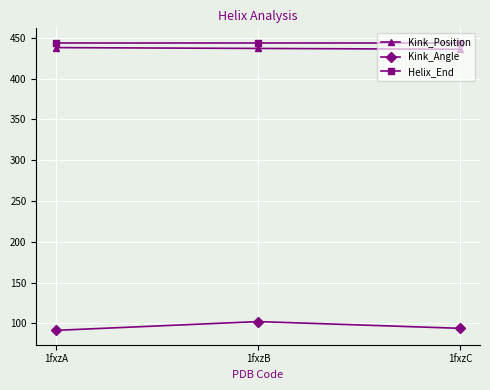

True or false: Helix_End has a value of 715.2 at 1fxzA.

False